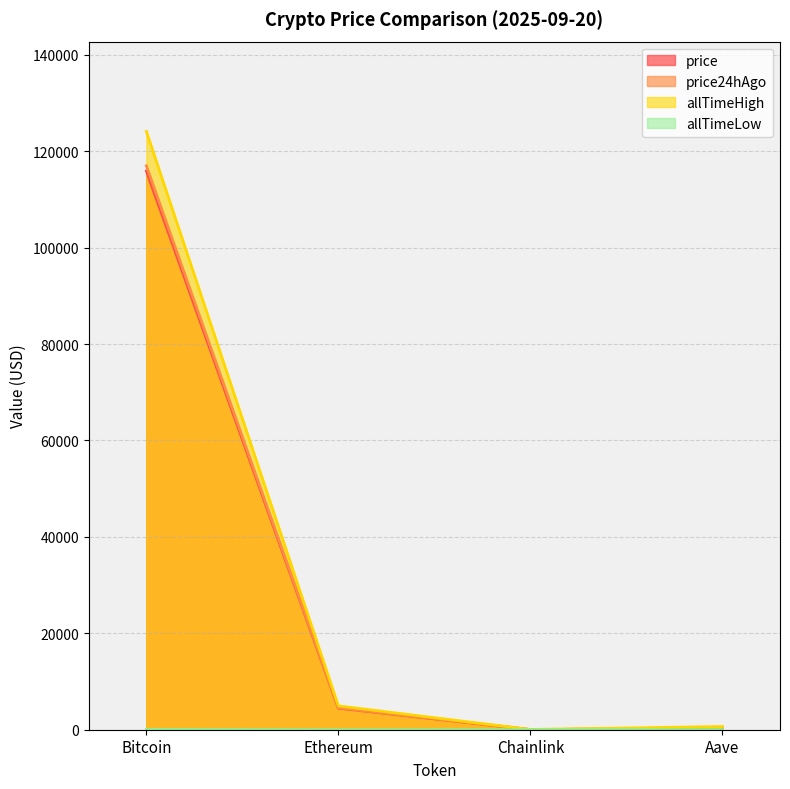

At how many categories does at least one series exceed 43740?

1